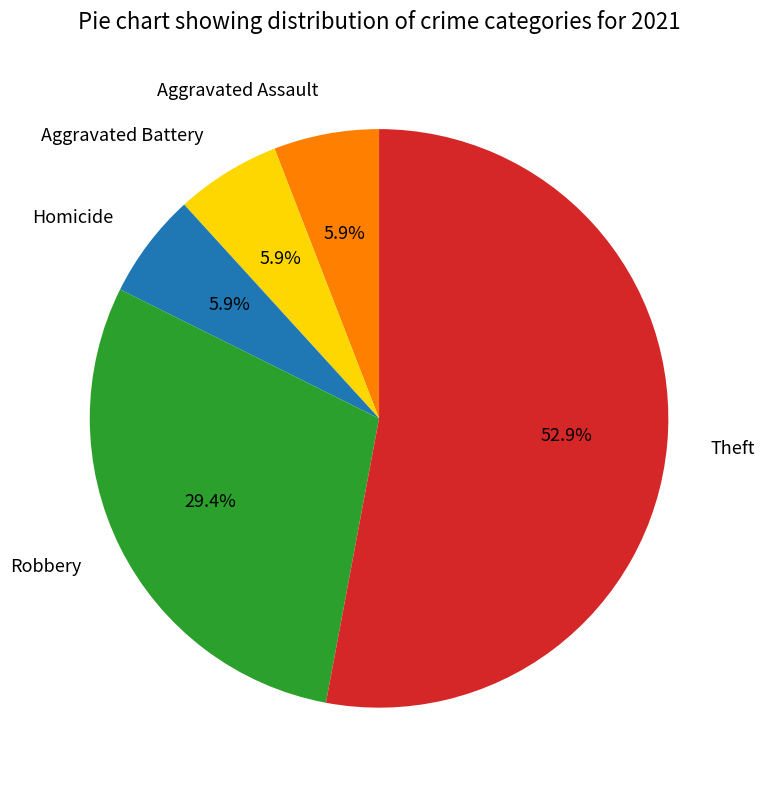

To the nearest percent, what percentage of the pie is Aggravated Battery?

6%